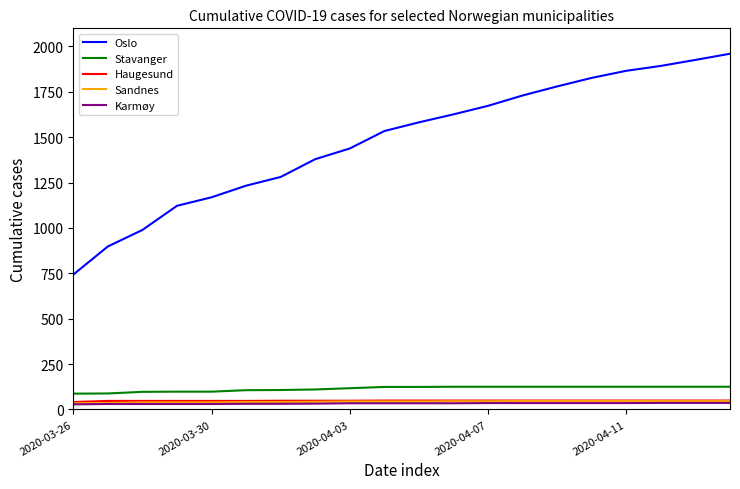

Which series has the widest spread of values?

Oslo